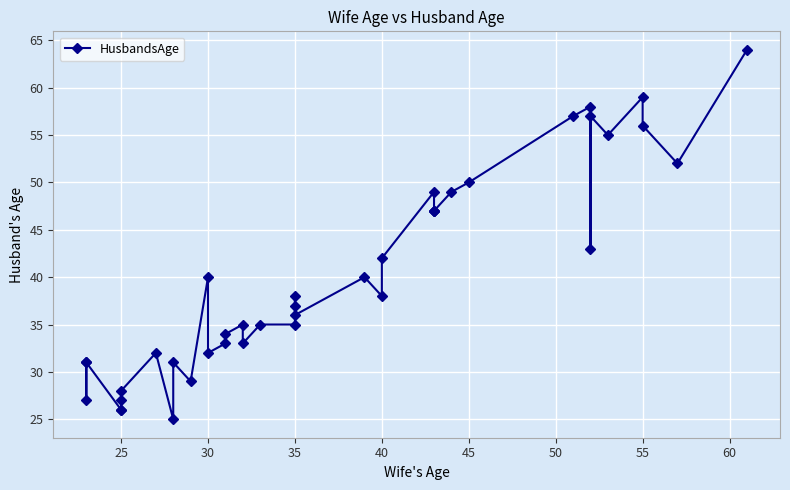

What is the sum of all values?

1611